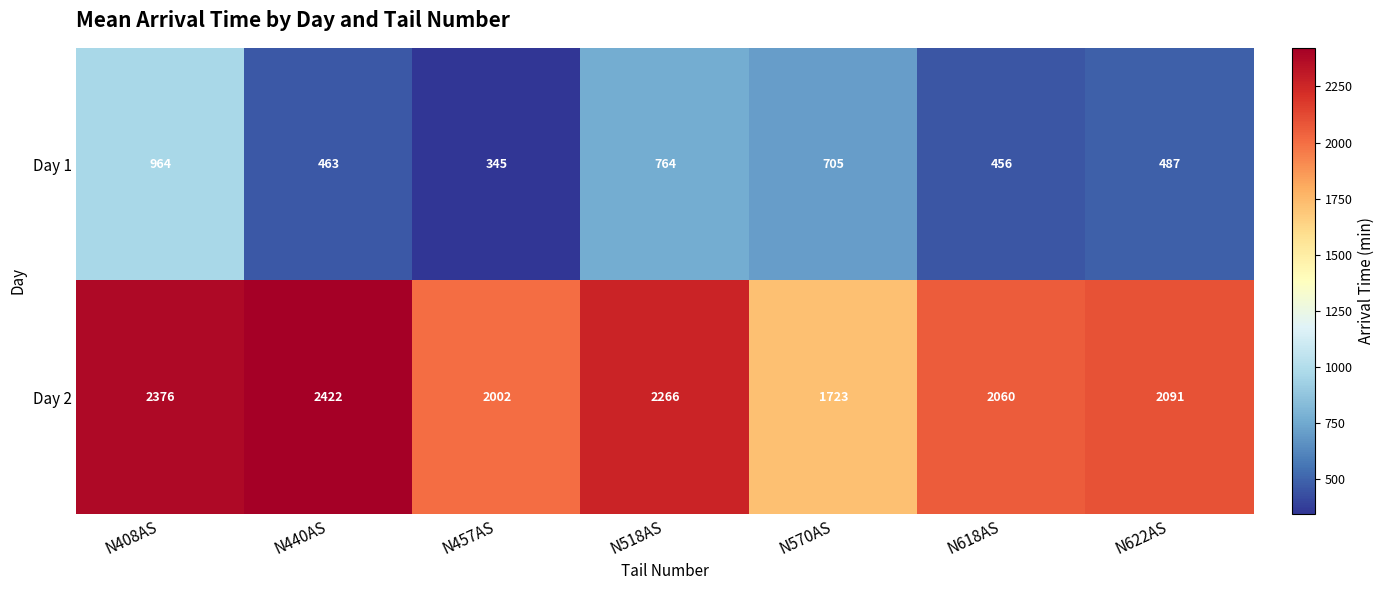

What is the difference between the second highest and minimum values in the Day 1 series?

419